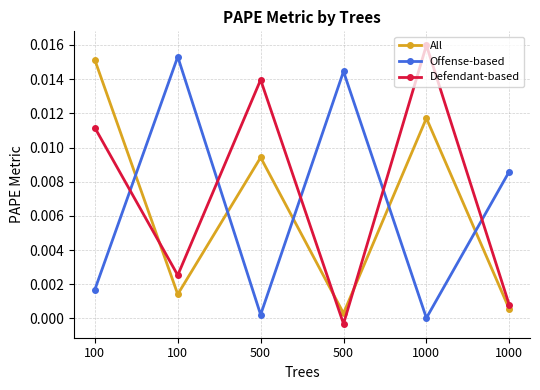

Rank the series at 500 from lowest to highest value.

Offense-based, All, Defendant-based